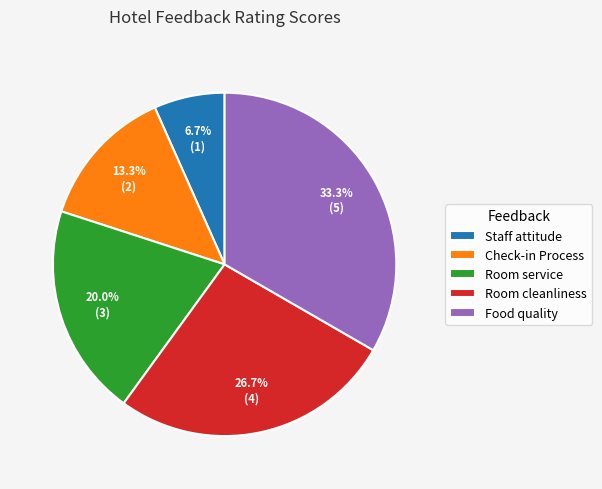

How many segments does this pie chart have?

5